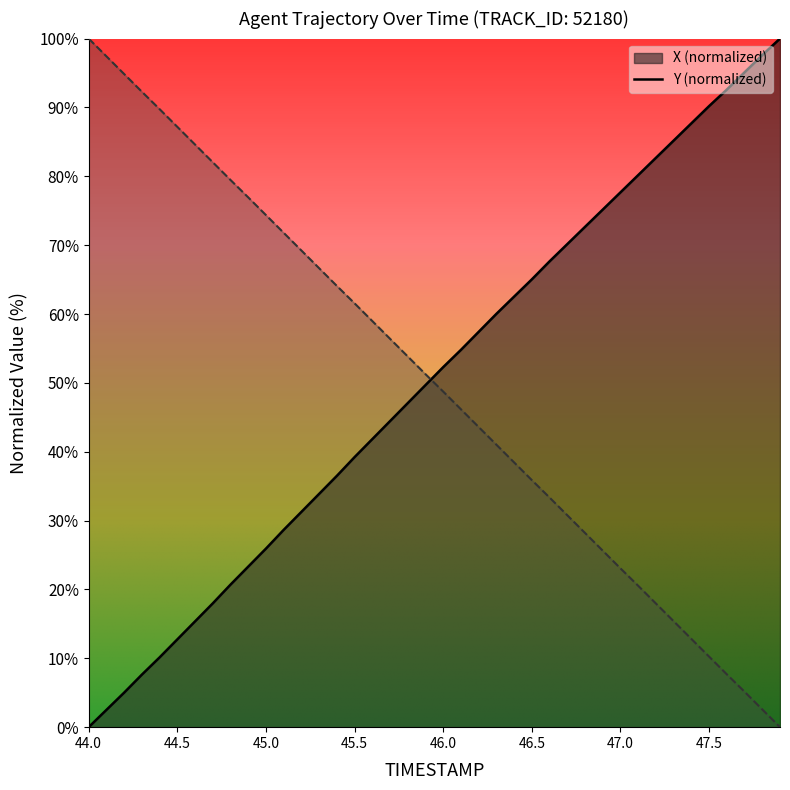

What is the difference between the highest and lowest values at 46.5?

29.2